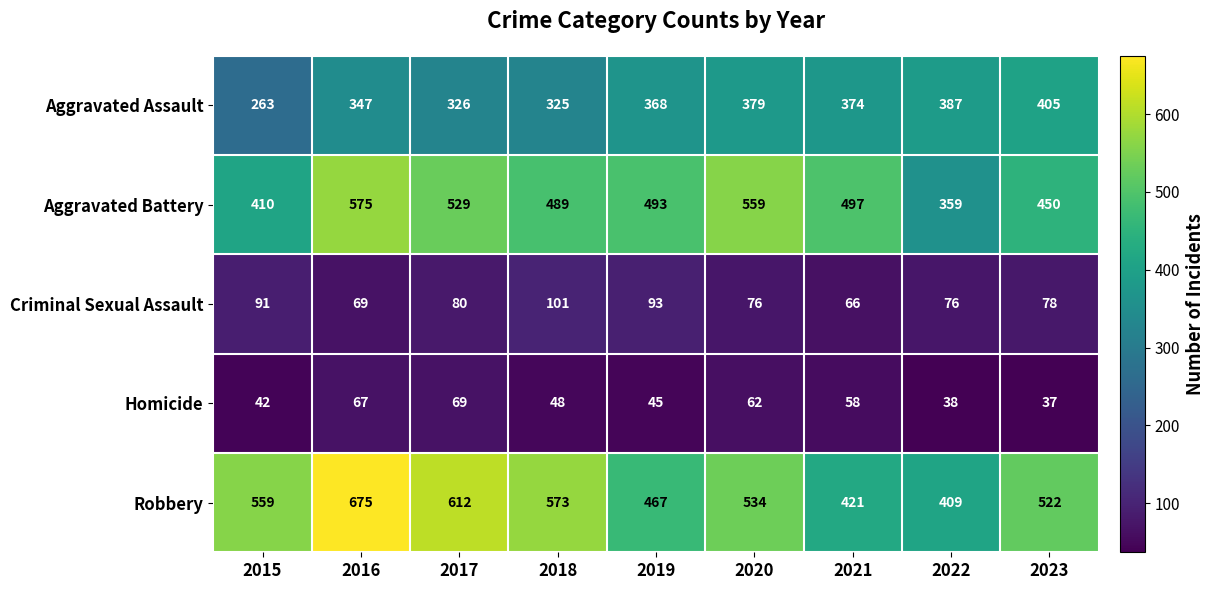

Rank the series by their maximum value, from lowest to highest.

Homicide, Criminal Sexual Assault, Aggravated Assault, Aggravated Battery, Robbery